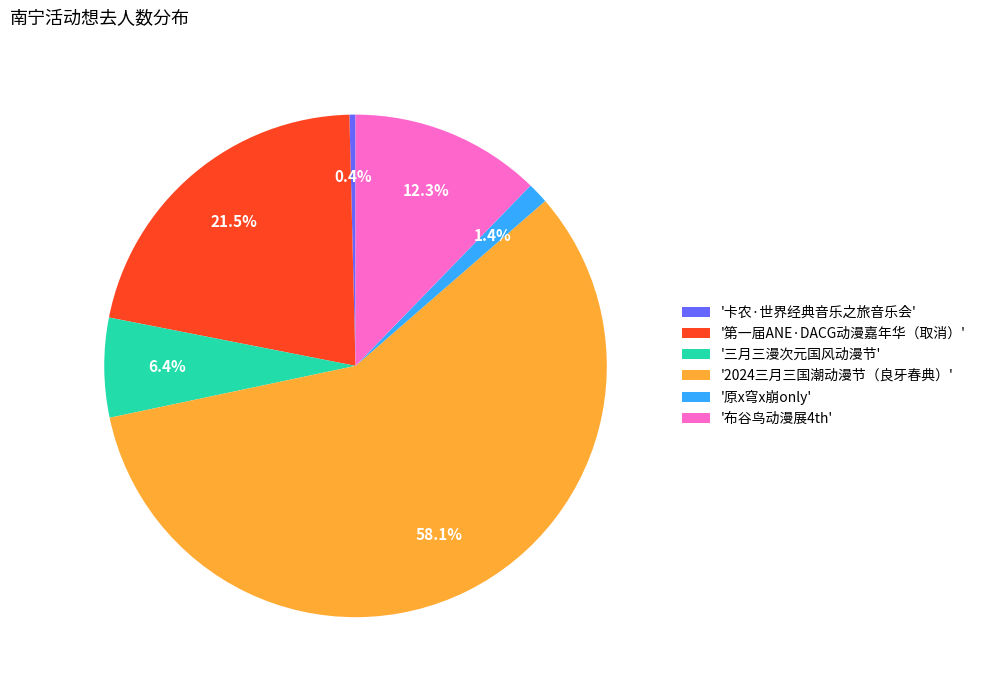

What percentage is NOT represented by '布谷鸟动漫展4th'?

87.7%